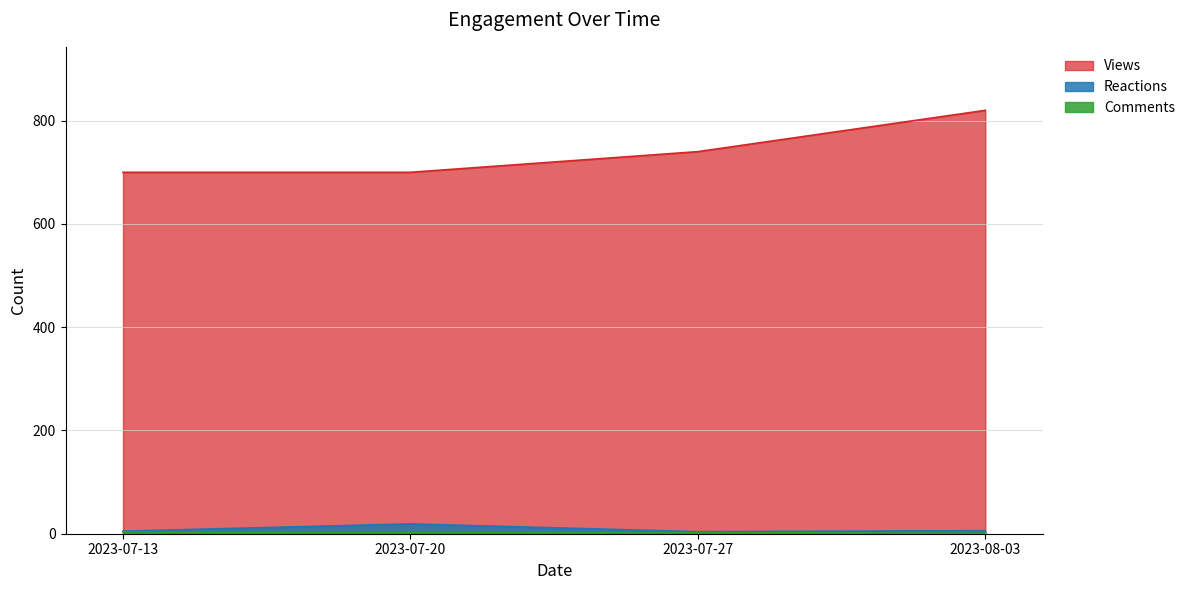

True or false: Views has a value of 700 at 2023-07-20.

True